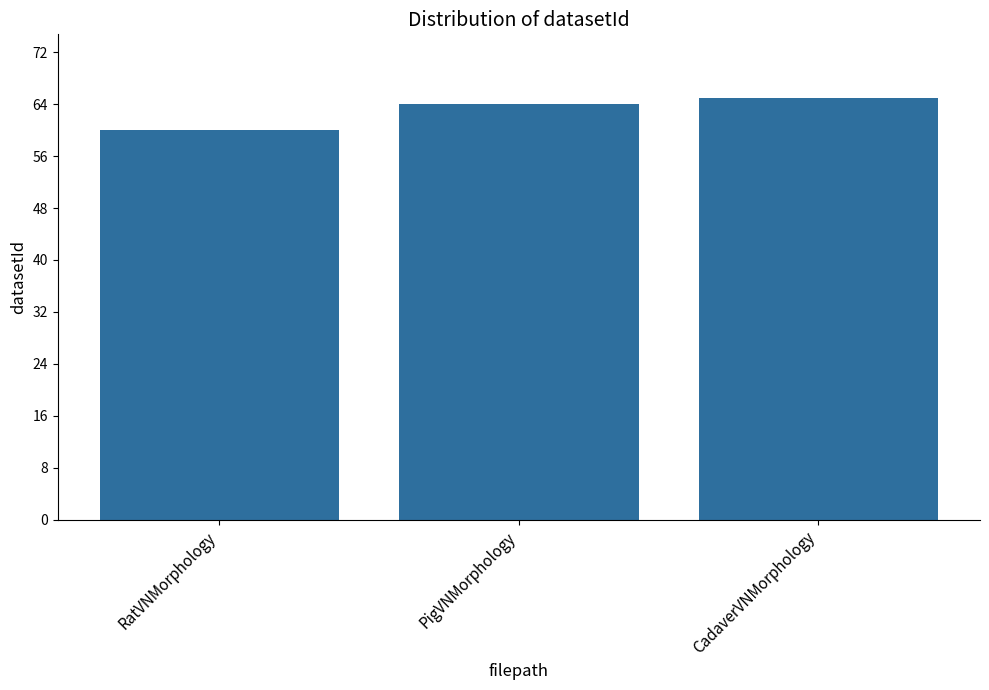

Reading right to left, list all the values displayed in this chart.

CadaverVNMorphology=65	PigVNMorphology=64	RatVNMorphology=60